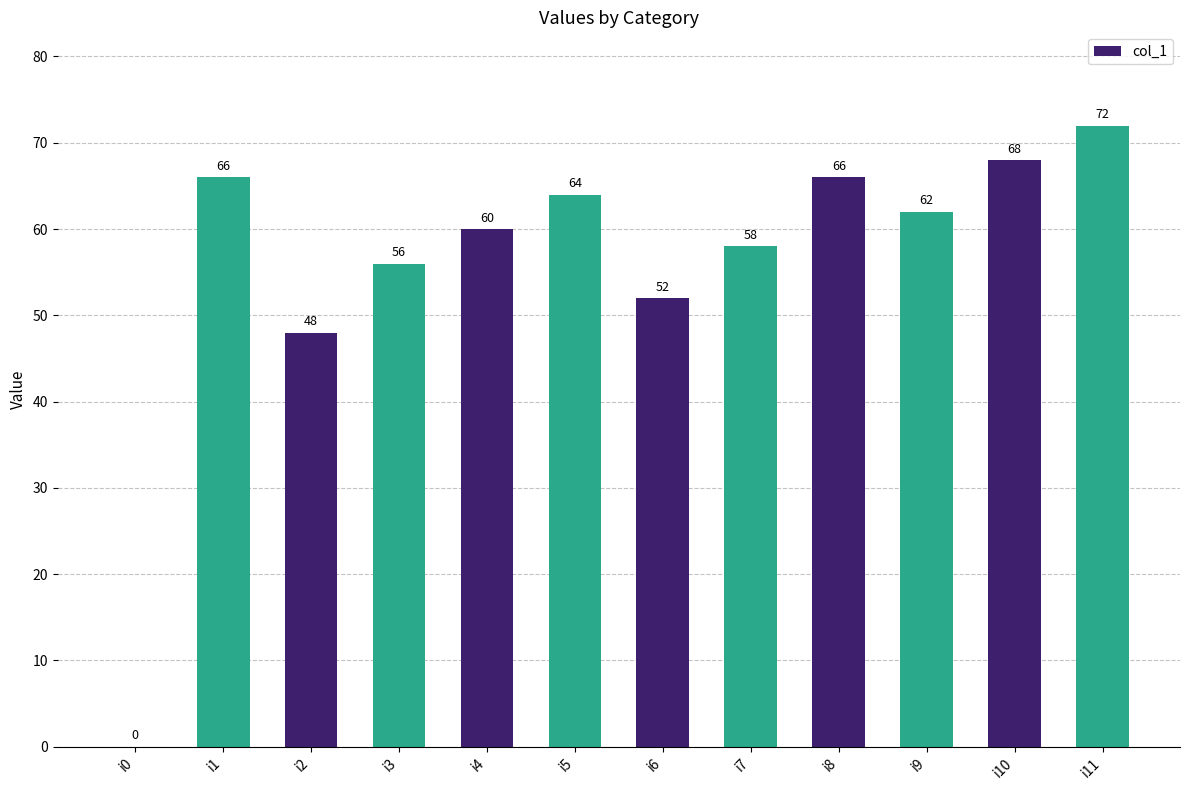

Is it true that the value at i5 is 64?

True